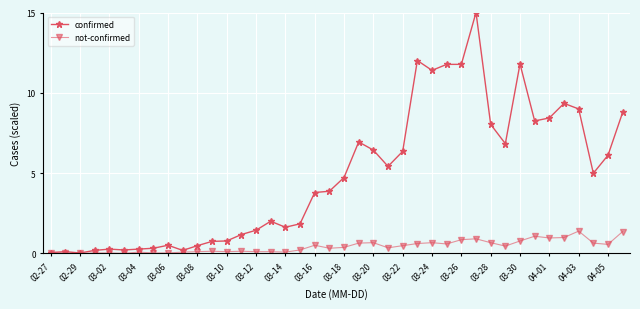

How many values in the confirmed series exceed 4?

20